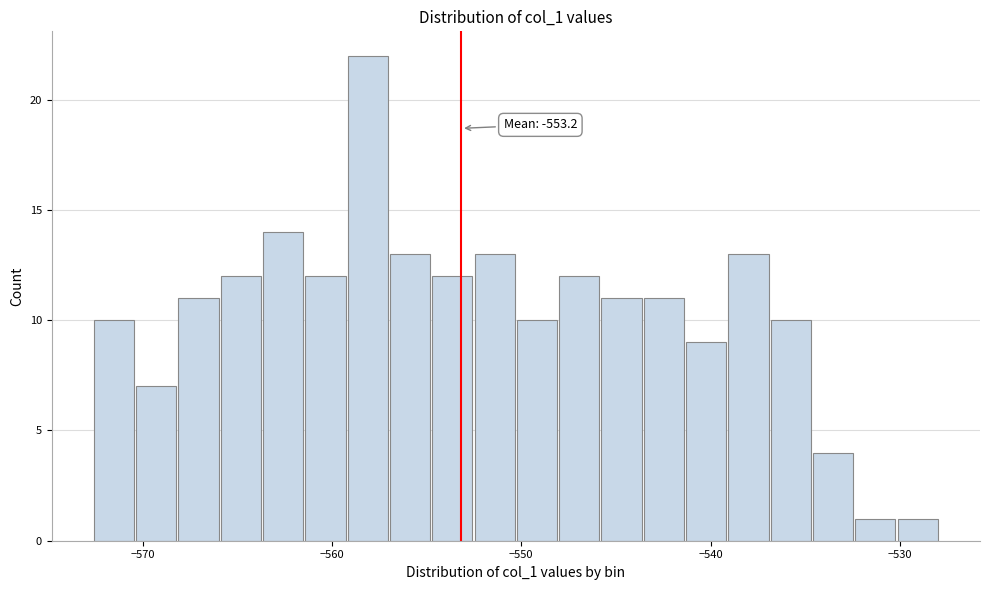

Read against the x-axis, roughly where is the centre of the tallest bar?

-558